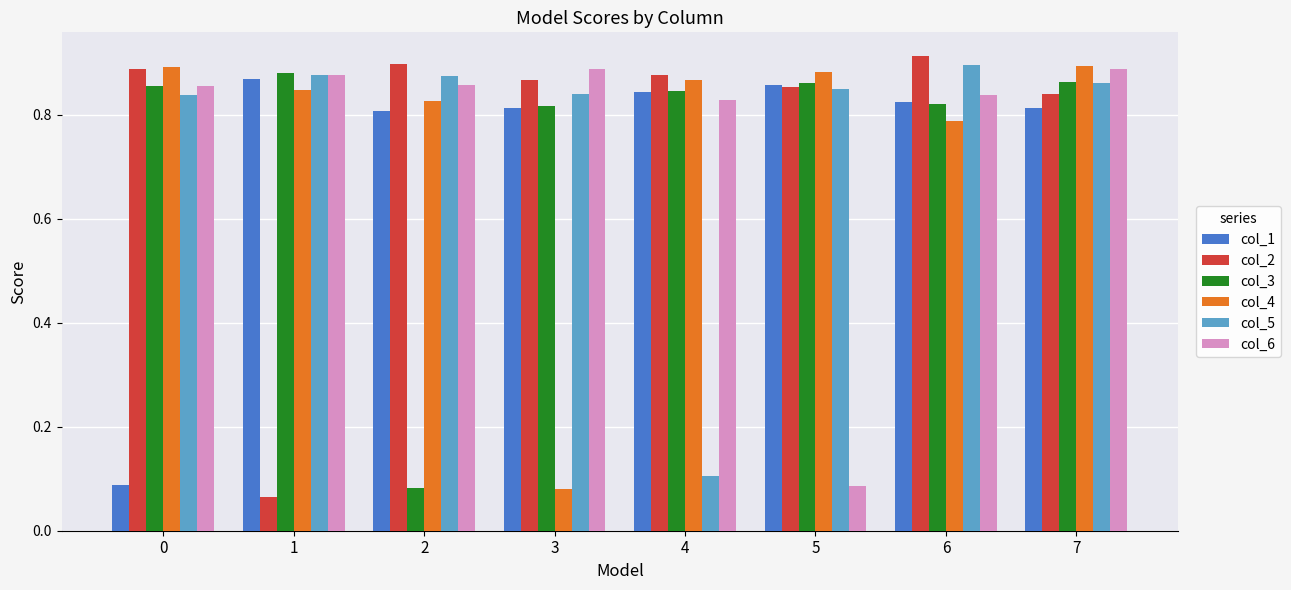

True or false: col_4 has a value of 1.2 at 6.

False